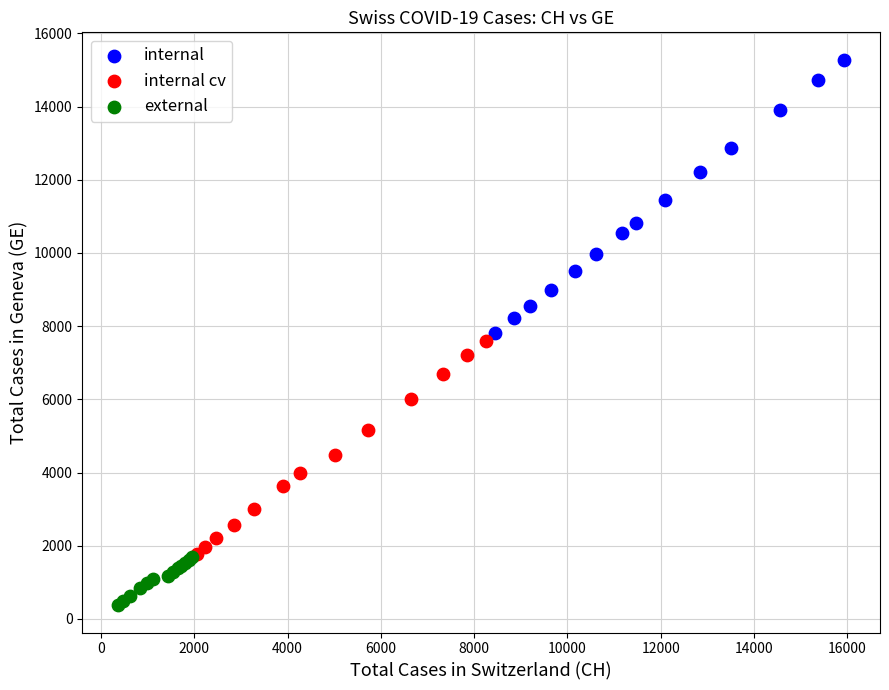

Which series contains the lowest Y value?

external